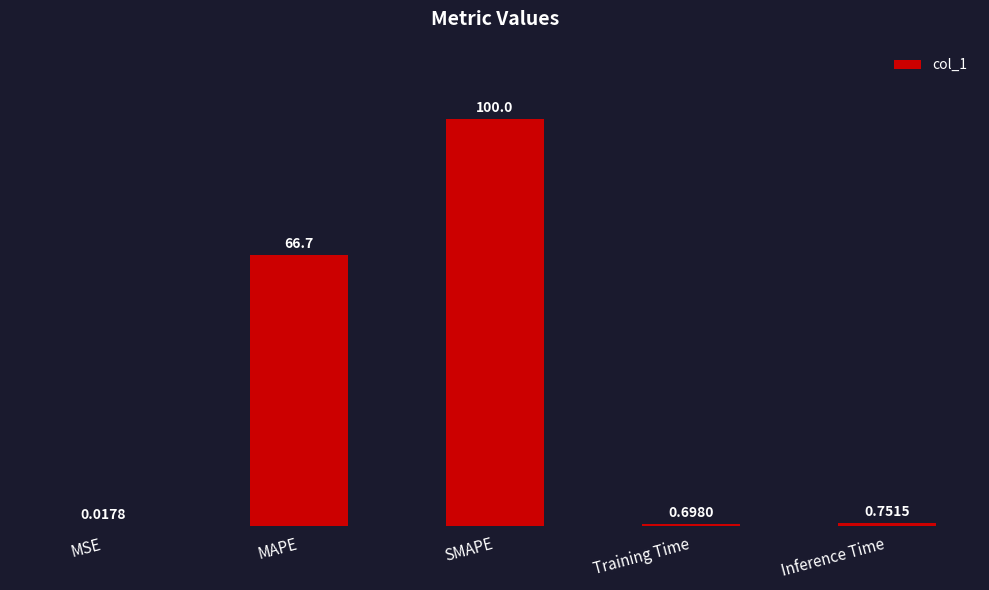

Which label corresponds to the largest value in the chart?

SMAPE